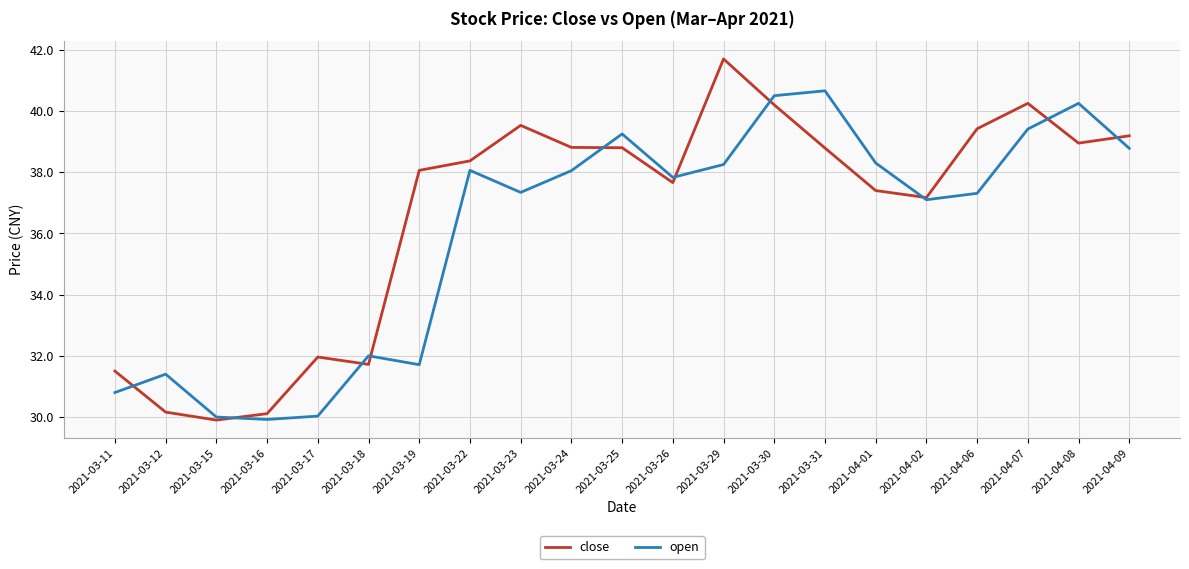

What is the total value across all series at 2021-03-22?

76.4